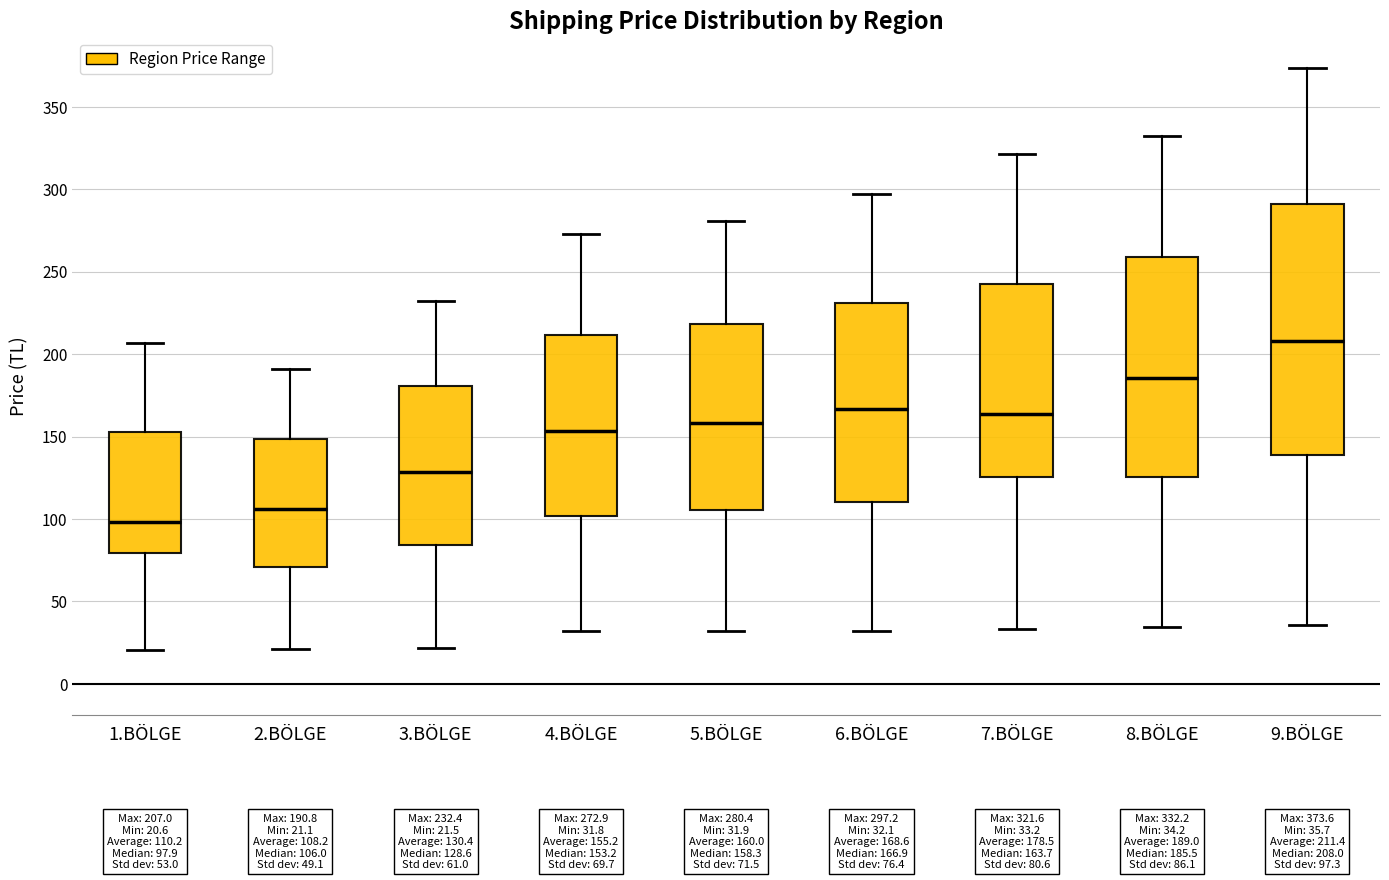

Which box is the tallest, from its lower edge to its upper edge?

9.BÖLGE